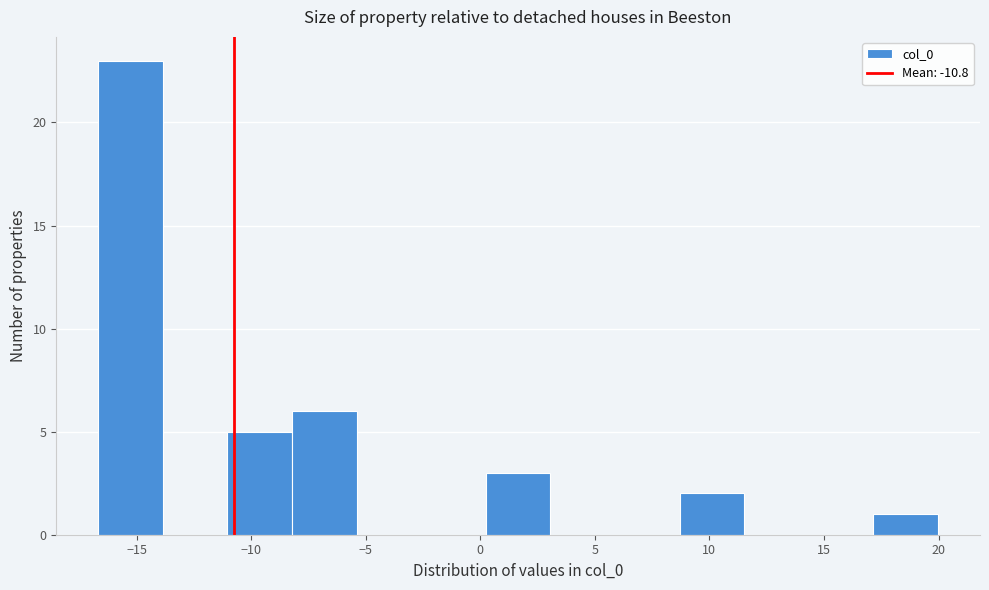

Reading left to right, transcribe this chart: for each bar, give the range it covers on the x-axis and its height. Neither the bar edges nor the heights are printed on the chart, so give them approximately, as read against the axes.

-16.5 to -14.0: 23
-14.0 to -11.0: 0
-11.0 to -8.0: 5
-8.0 to -5.5: 6
-5.5 to -2.5: 0
-2.5 to 0.0: 0
0.0 to 3.0: 3
3.0 to 6.0: 0
6.0 to 8.5: 0
8.5 to 11.5: 2
11.5 to 14.5: 0
14.5 to 17.0: 0
17.0 to 20.0: 1